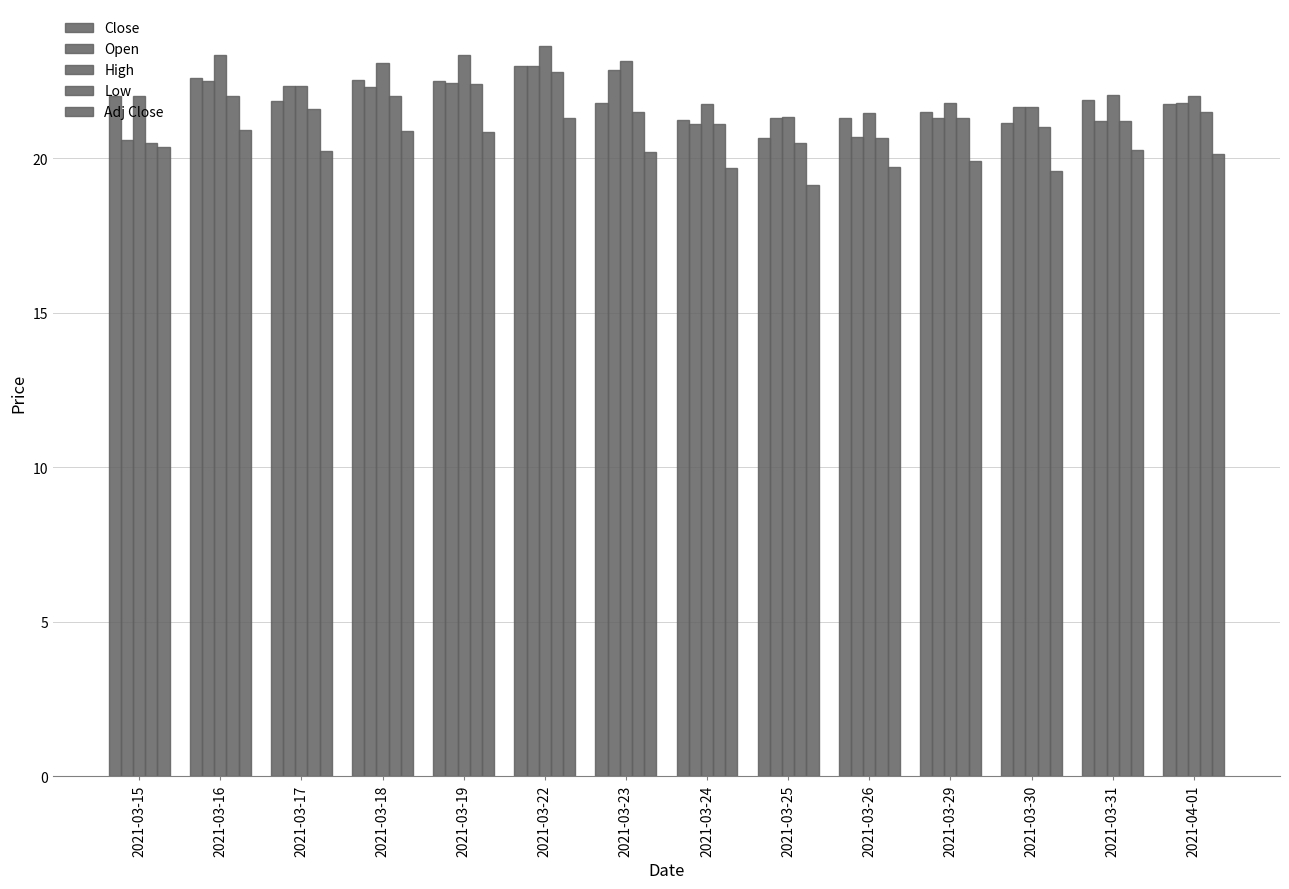

At which category is the sum across all series the highest?

2021-03-22